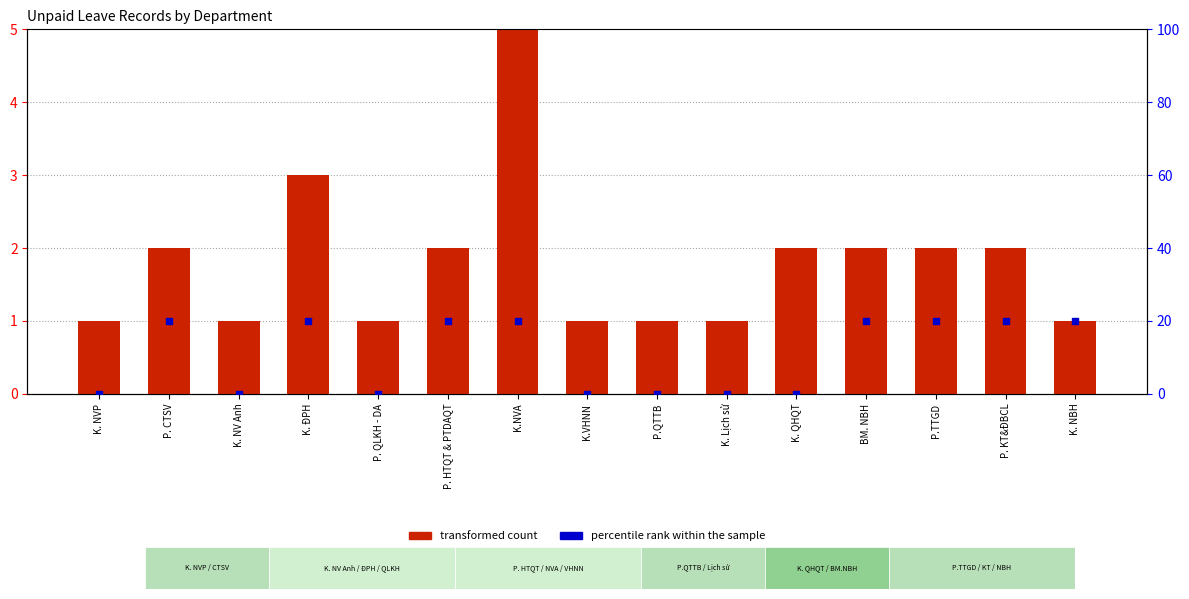

Which series has the largest total across all categories?

percentile rank within the sample